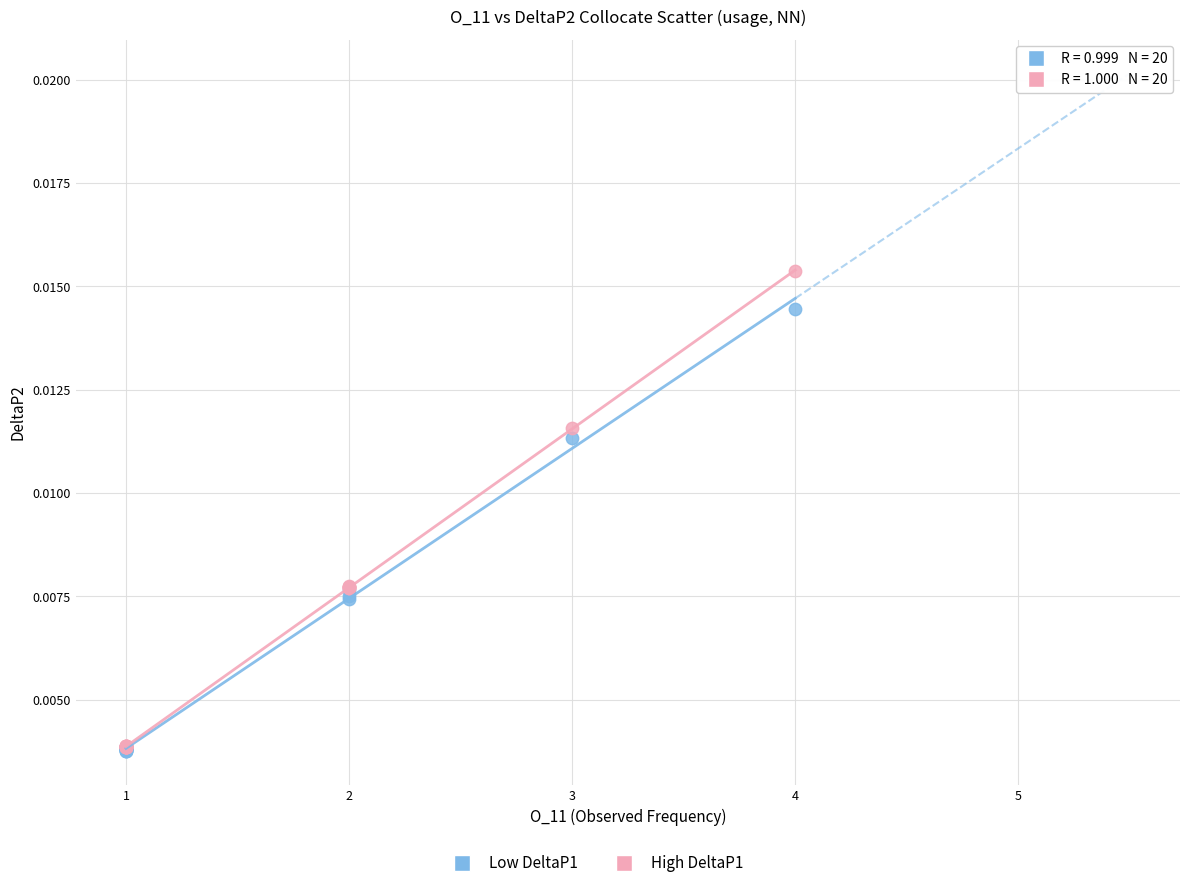

Which series has the largest Y range (max minus min)?

High DeltaP1